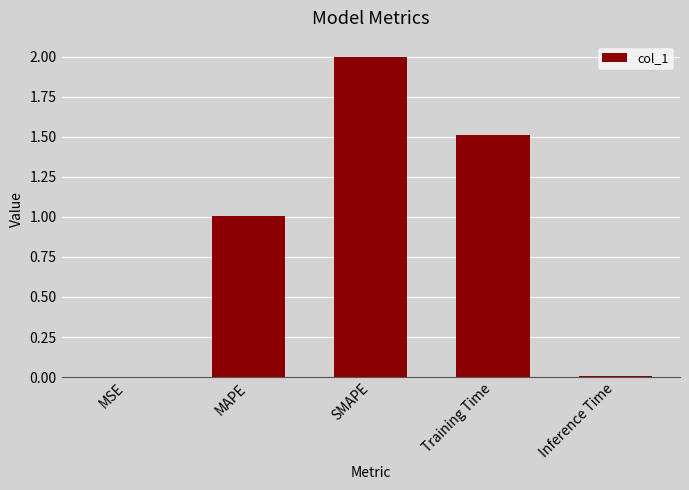

Which has a higher value, Training Time or MAPE?

Training Time